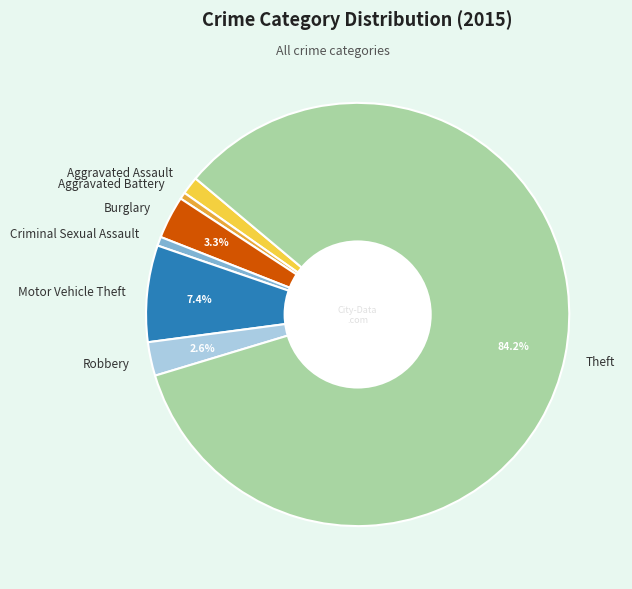

Is there a majority slice in this chart?

Yes